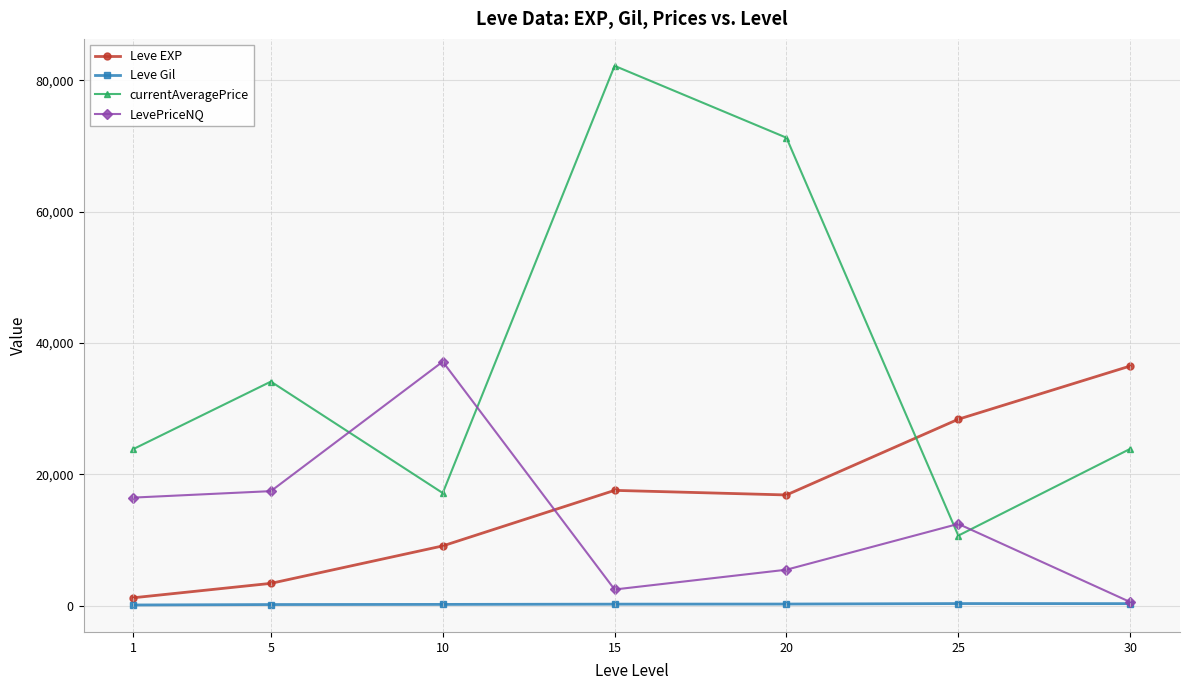

What is the spread (max minus min) of values at 1?

23743.0